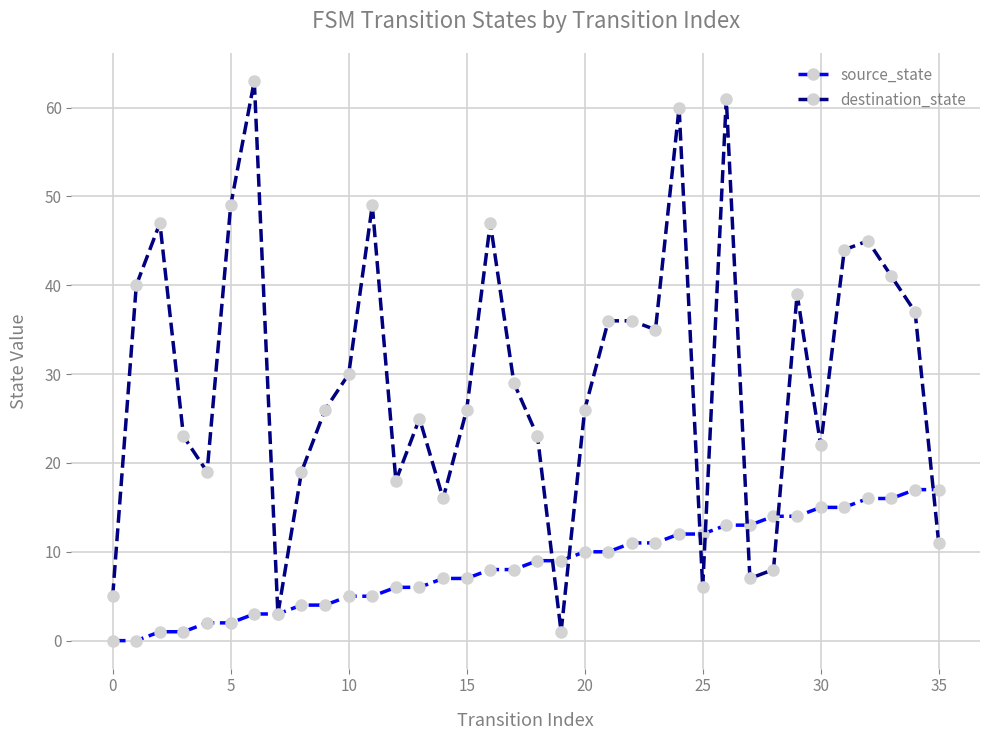

List the series in order of their peak value, lowest first.

source_state, destination_state